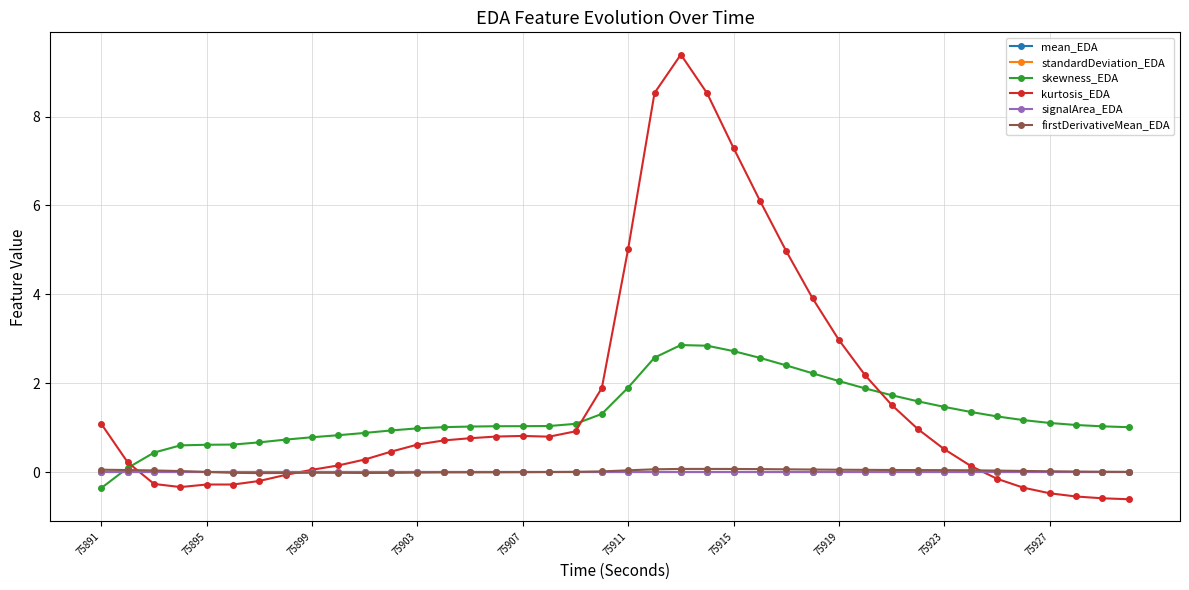

What is the value of the skewness_EDA point at the 35th from the left?

1.3